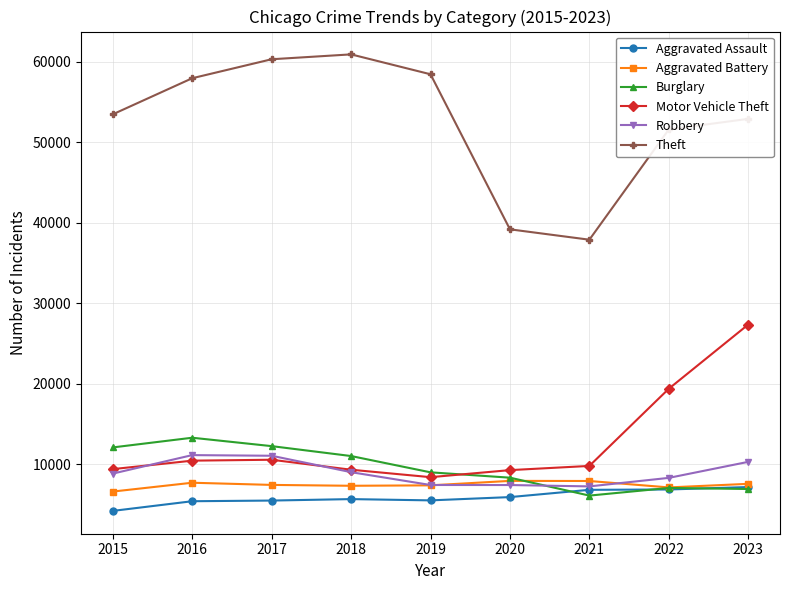

What is the difference between the highest and lowest values at 2017?

54814